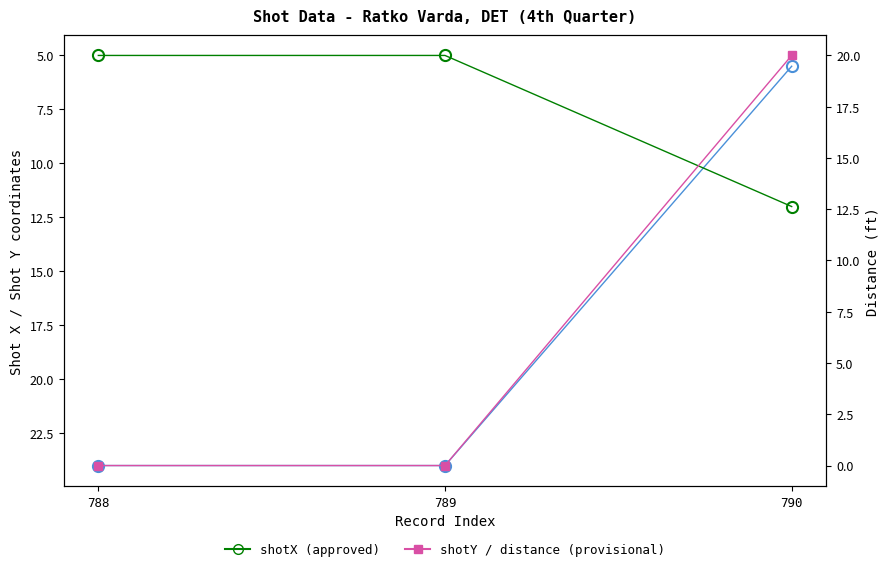

What is the greatest value displayed?

24.0